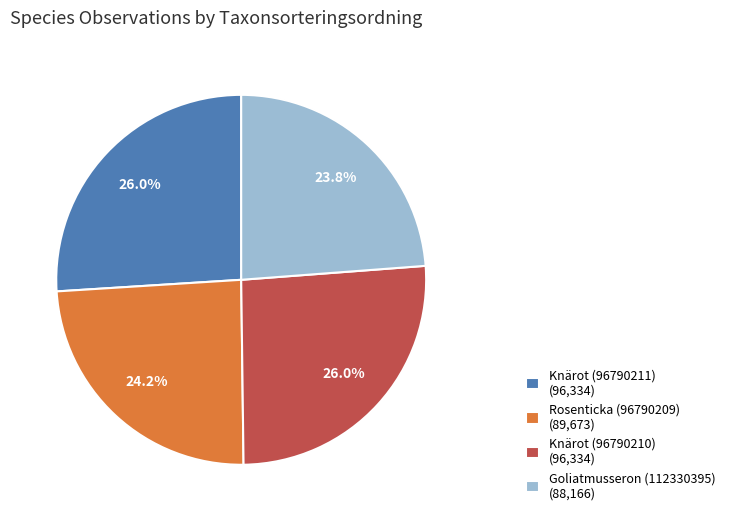

To the nearest percent, what portion does Goliatmusseron (112330395) represent?

24%